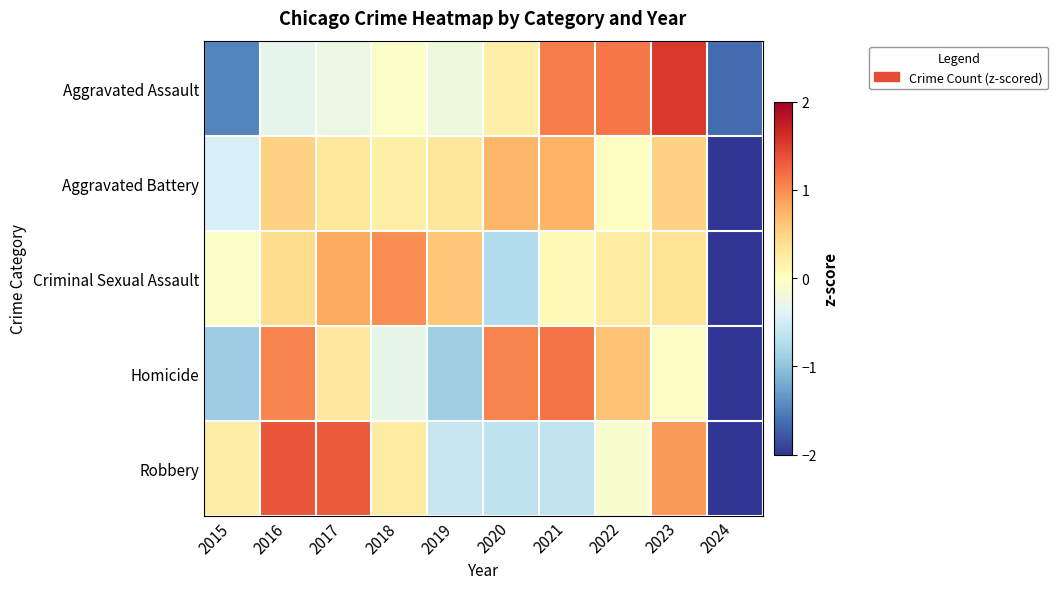

Reading left to right, transcribe all the data shown in this chart.

Aggravated Assault: 2015=-1.5	2016=-0.3	2017=-0.3	2018=-0.1	2019=-0.2	2020=0.2	2021=1.1	2022=1.1	2023=1.5	2024=-1.6
Aggravated Battery: 2015=-0.4	2016=0.5	2017=0.3	2018=0.2	2019=0.3	2020=0.7	2021=0.7	2022=-0.0	2023=0.5	2024=-2.8
Criminal Sexual Assault: 2015=-0.1	2016=0.4	2017=0.8	2018=1.0	2019=0.6	2020=-0.7	2021=0.1	2022=0.2	2023=0.3	2024=-2.7
Homicide: 2015=-0.9	2016=1.0	2017=0.3	2018=-0.3	2019=-0.9	2020=1.1	2021=1.2	2022=0.6	2023=-0.0	2024=-2.1
Robbery: 2015=0.2	2016=1.4	2017=1.3	2018=0.2	2019=-0.6	2020=-0.6	2021=-0.6	2022=-0.1	2023=0.9	2024=-2.1